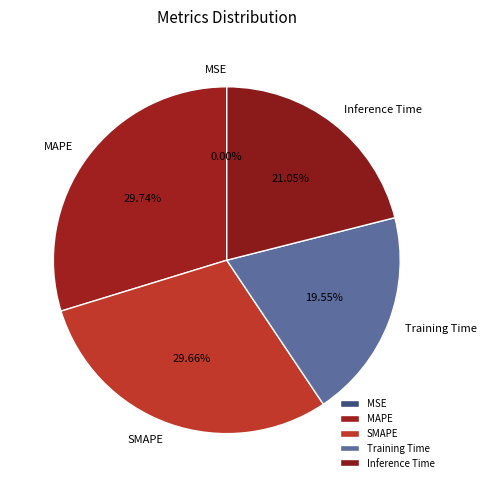

Is there any slice that represents more than half of the pie?

No